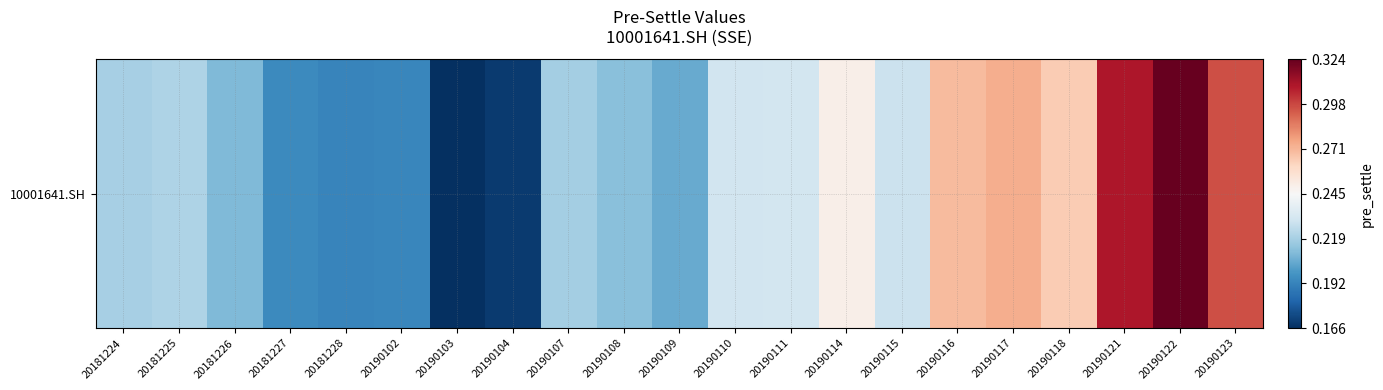

What is the minimum value shown in the chart?

0.2